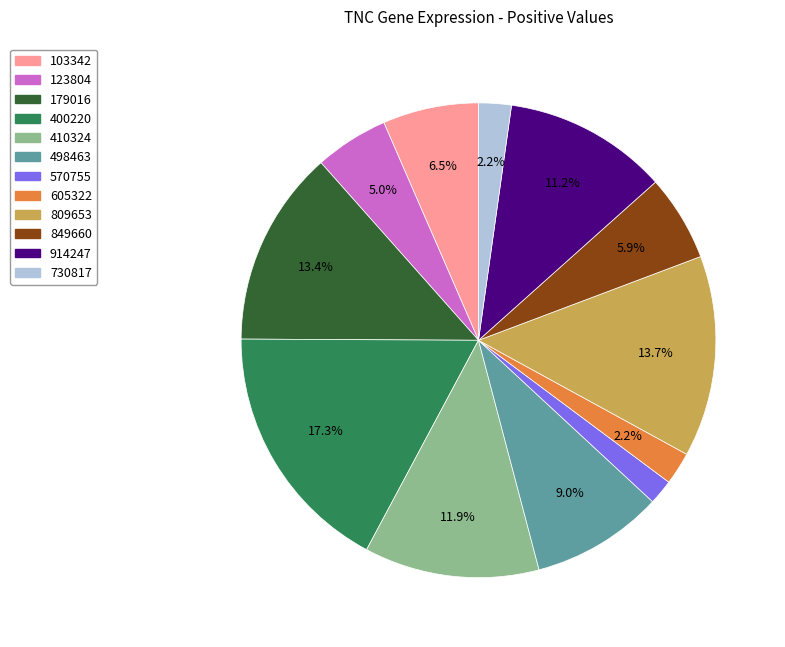

To the nearest percent, what is the average slice percentage?

8%